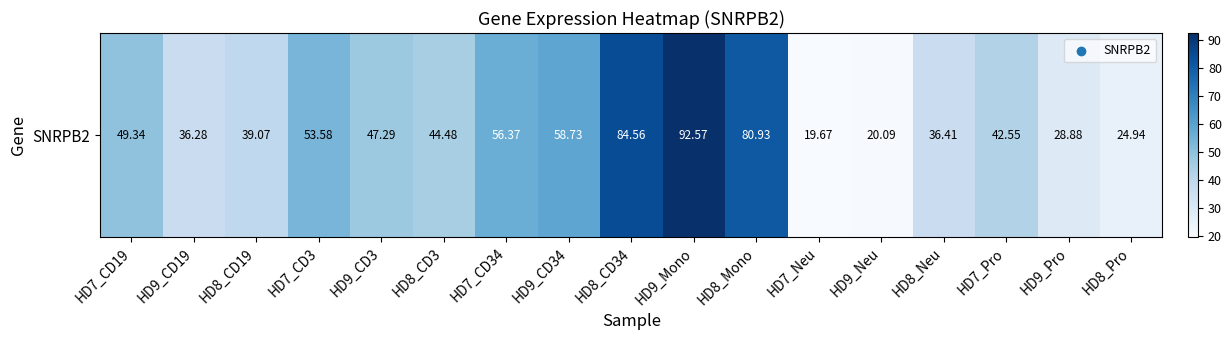

Reading left to right, transcribe all the data shown in this chart.

49.3	36.3	39.1	53.6	47.3	44.5	56.4	58.7	84.6	92.6	80.9	19.7	20.1	36.4	42.5	28.9	24.9